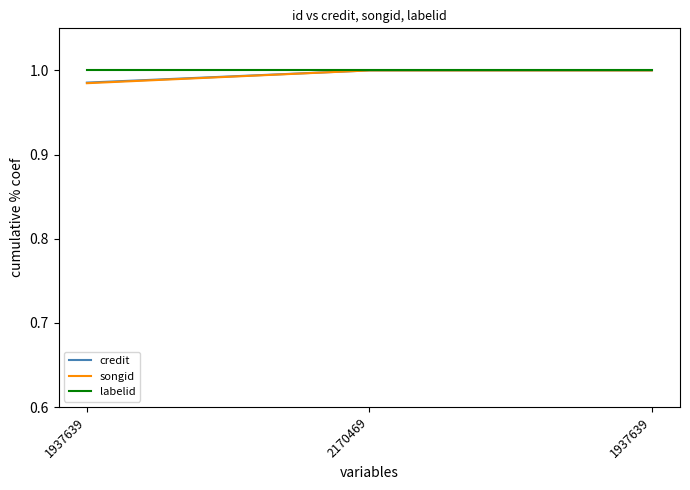

Which label corresponds to the largest value in the chart?

2170469